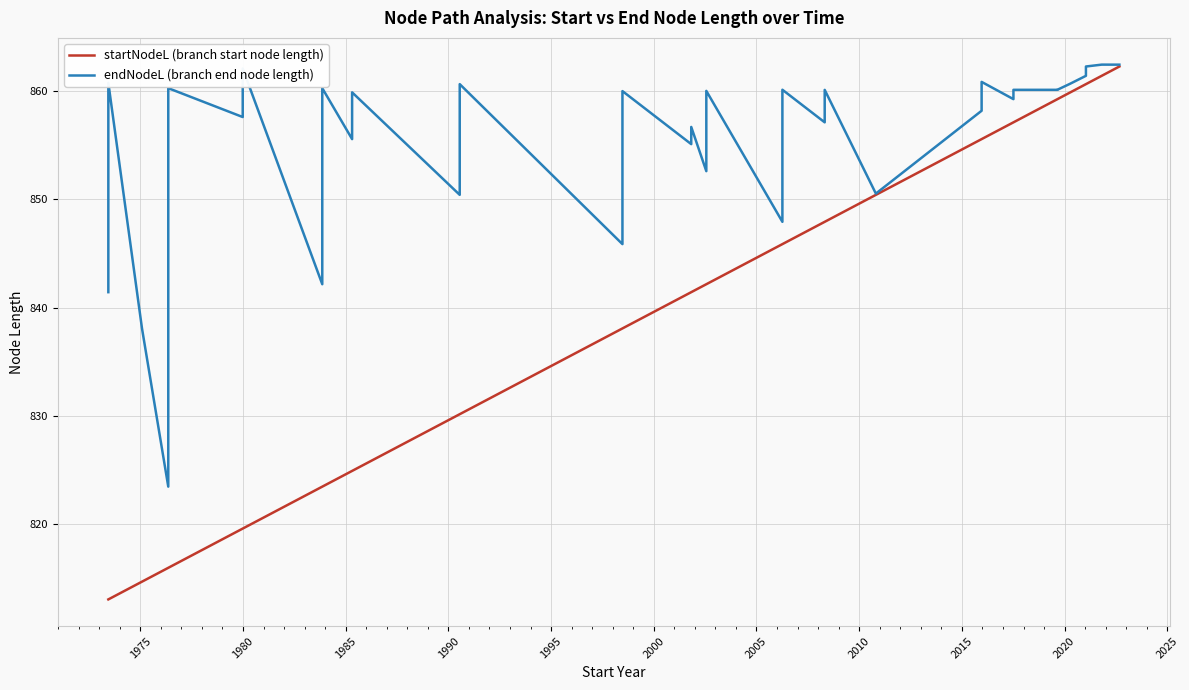

Which series has the widest spread of values?

startNodeL (branch start node length)